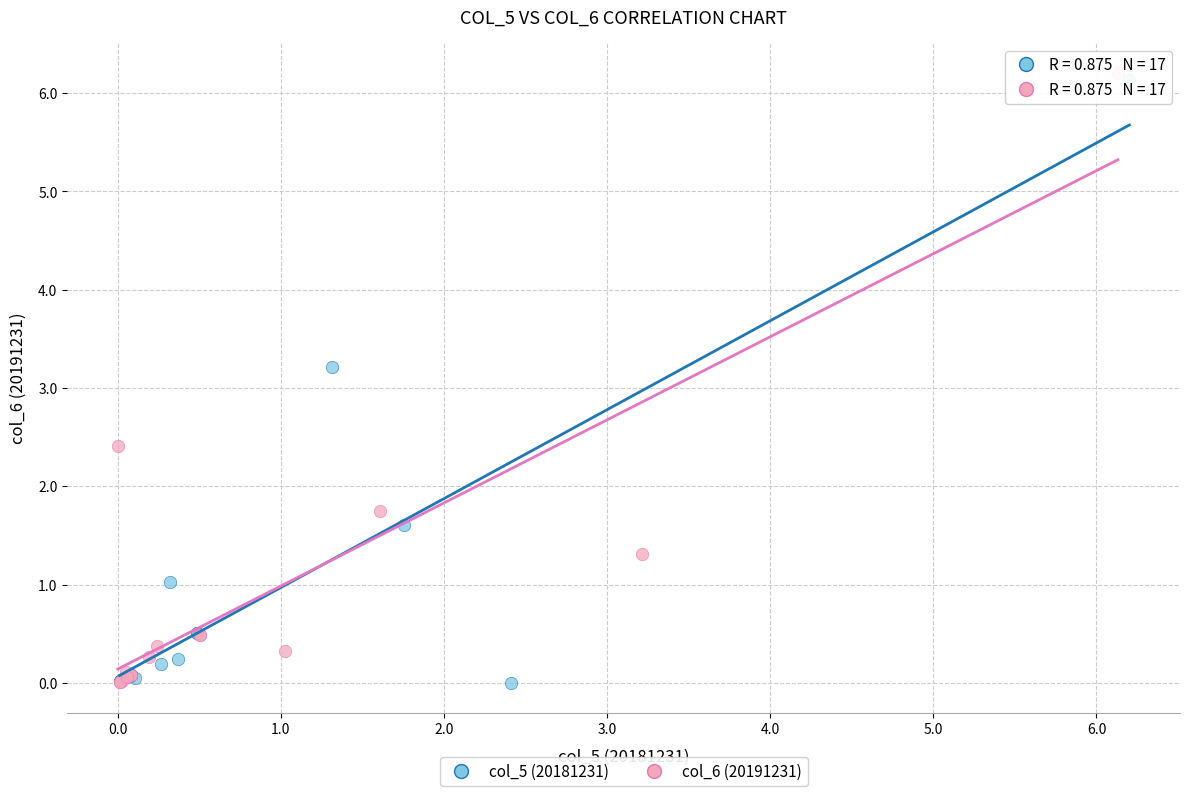

What are all the series names shown in the legend?

col_5 (20181231), col_6 (20191231)